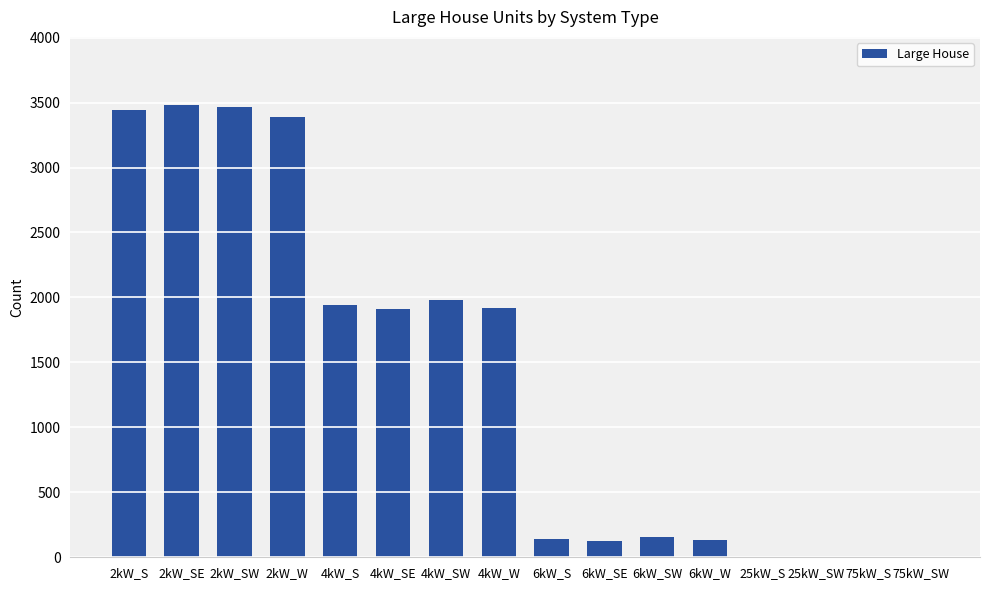

Approximately how many times larger is the value at 4kW_SE compared to 4kW_S?

1.0